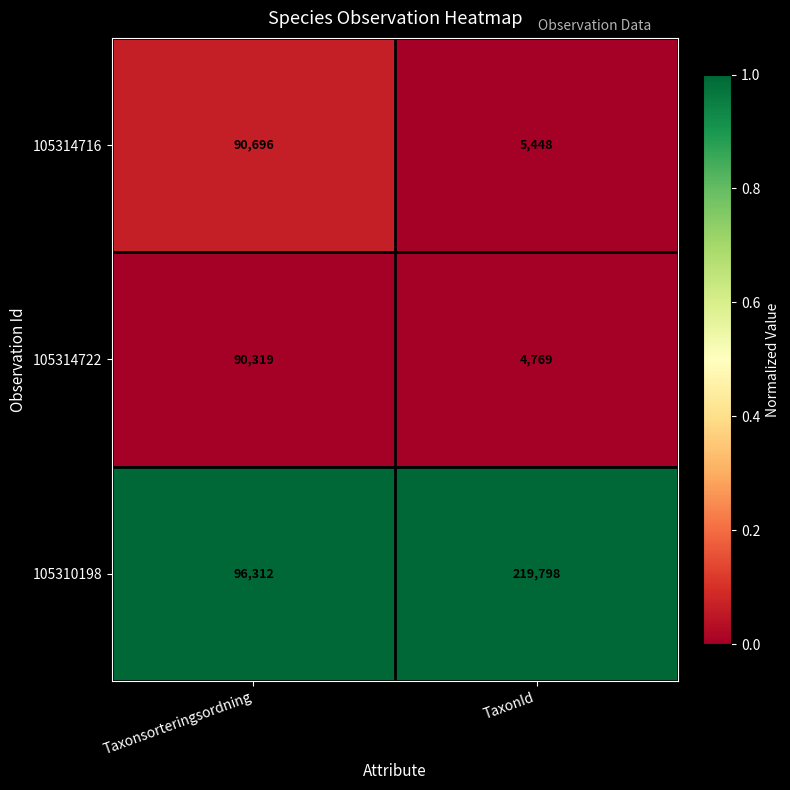

What is the difference between the highest and lowest values at Taxonsorteringsordning?

5993